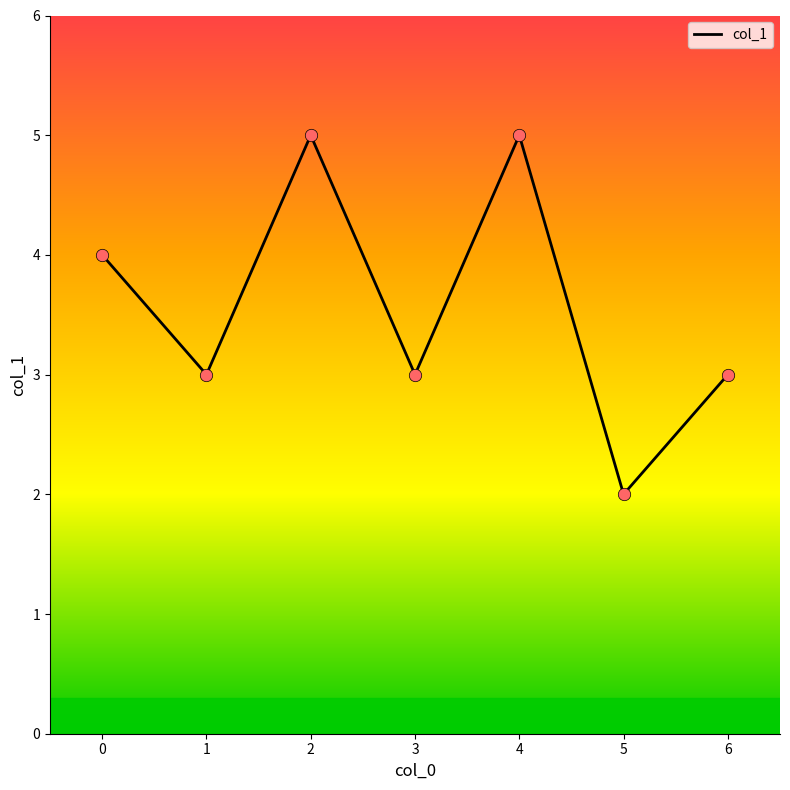

Approximately how many times larger is the value at 3 compared to 0?

0.8